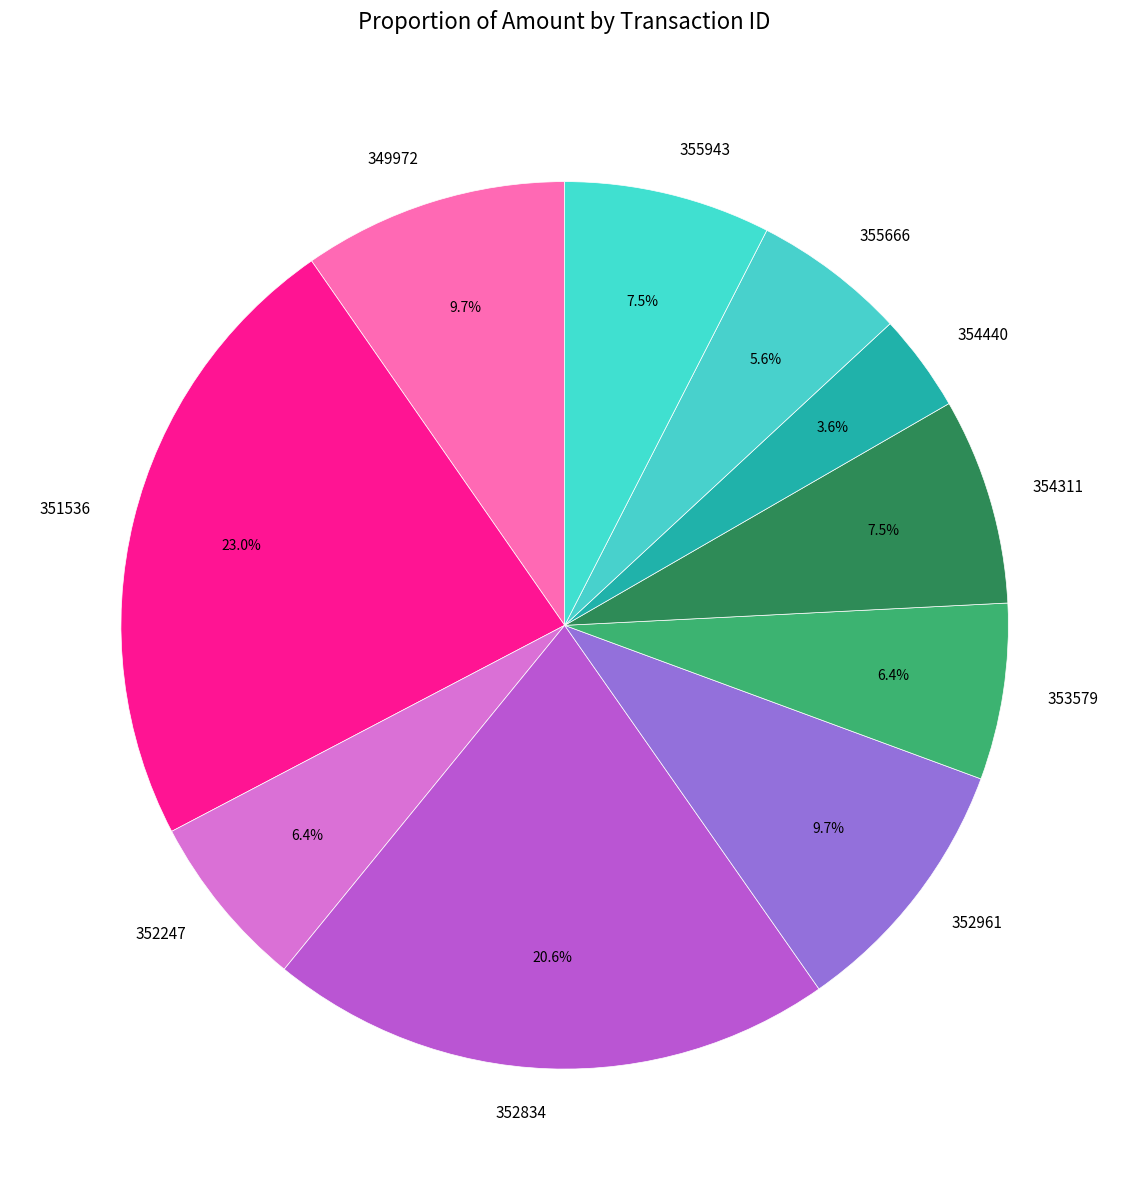

What is the largest slice in the pie chart?

351536